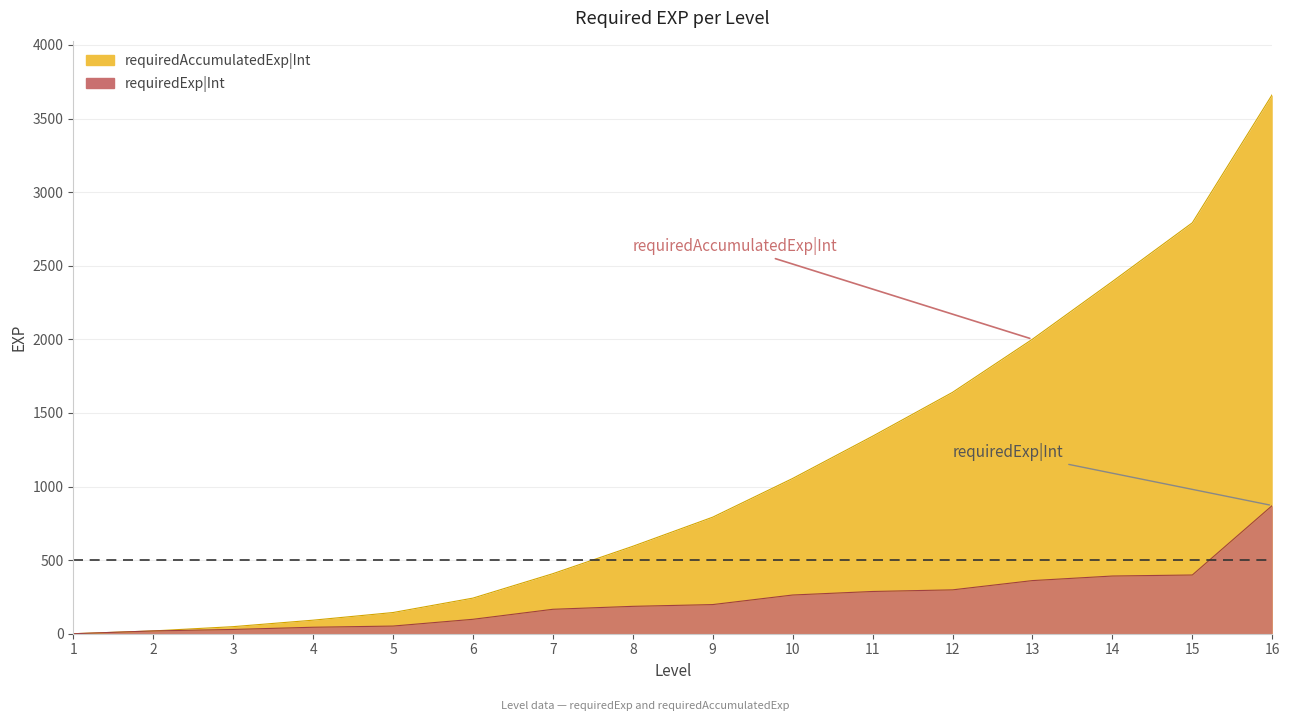

How many series are shown in this chart?

2